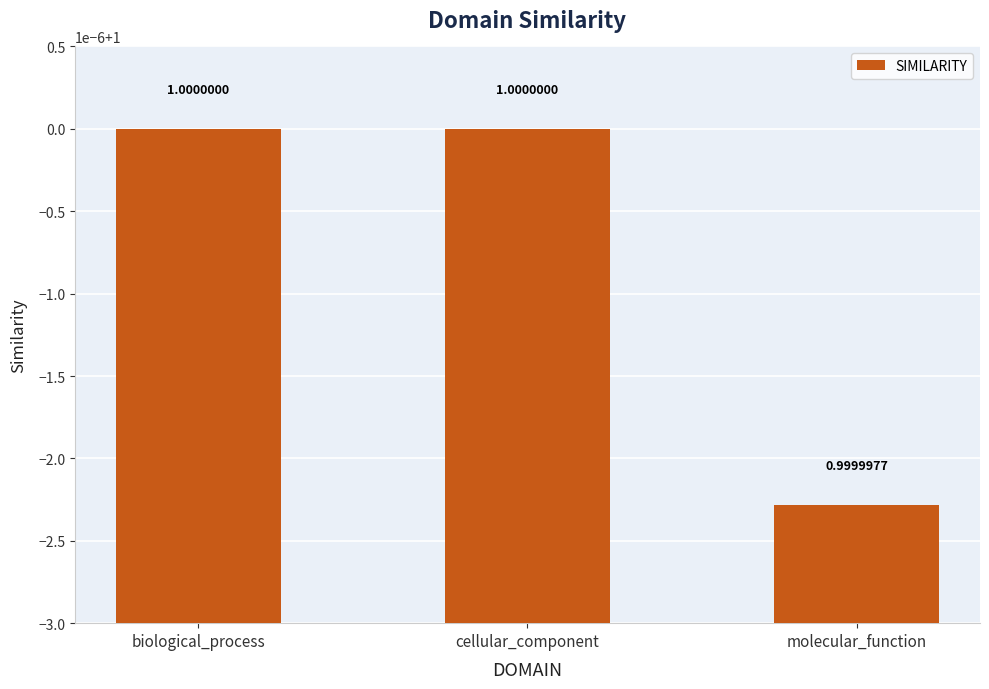

Between molecular_function and biological_process, which is larger?

biological_process